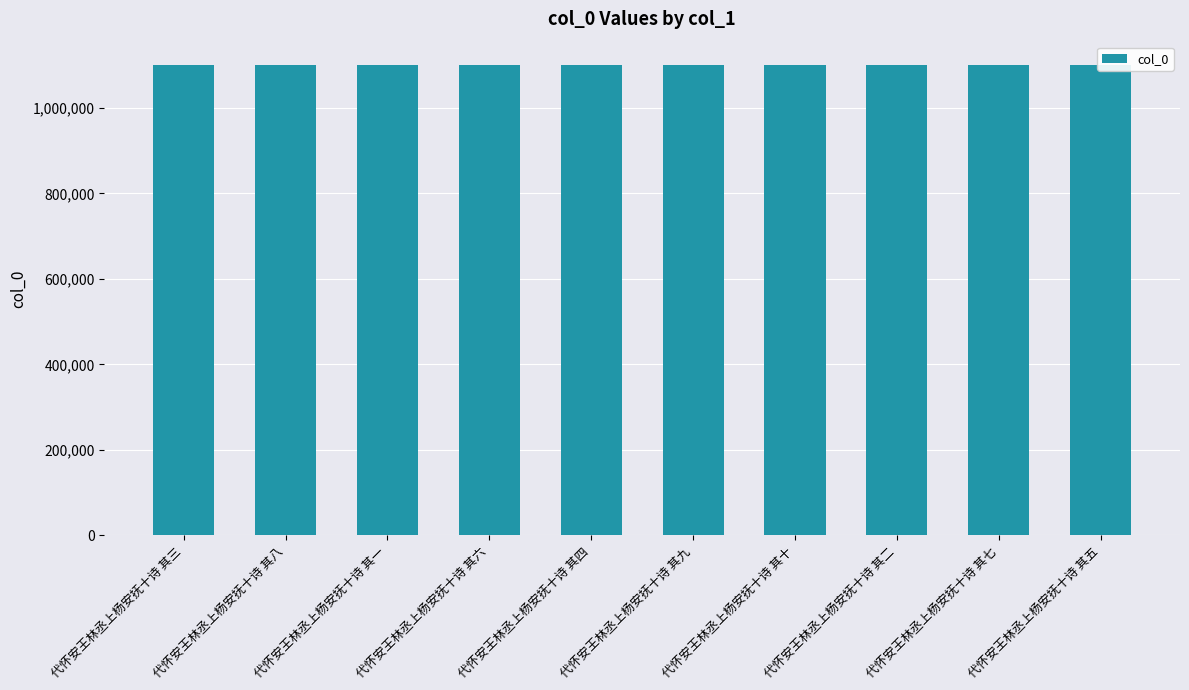

What is the label of the 3rd bar from the right?

代怀安王林丞上杨安抚十诗 其二